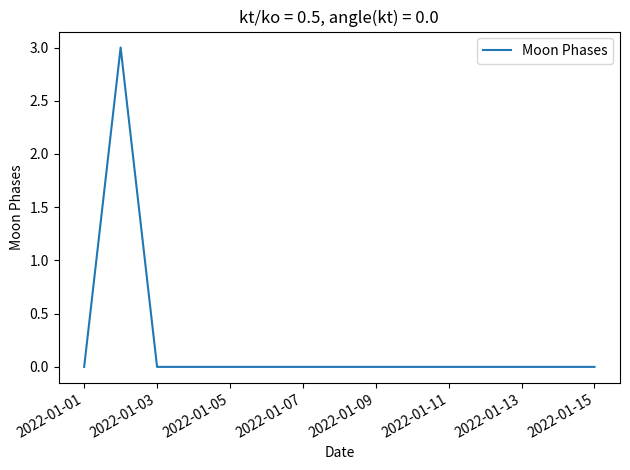

How many series are shown in this chart?

1